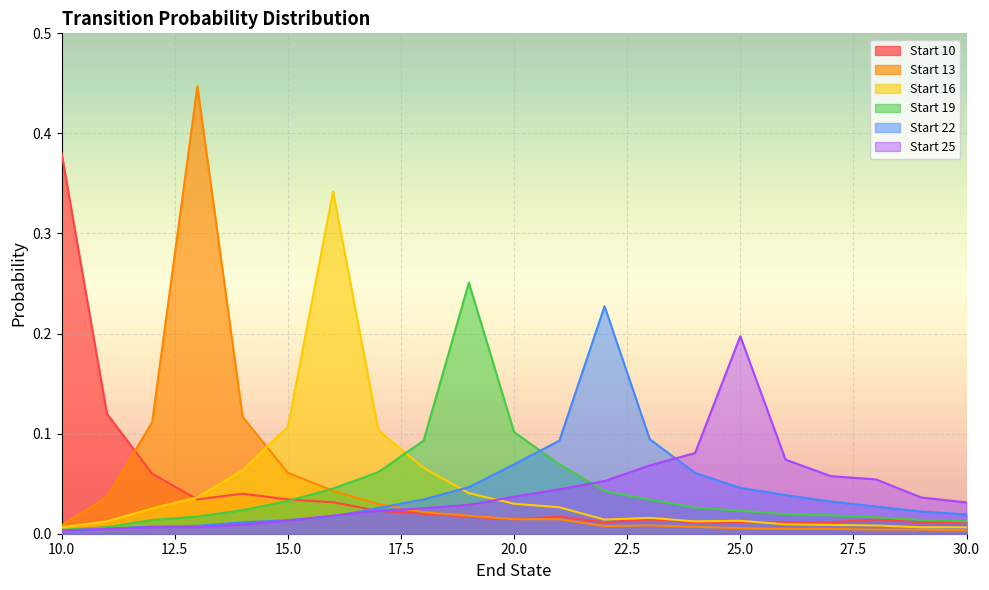

The value of Start 10 at 18 is 0.0. True or false?

True